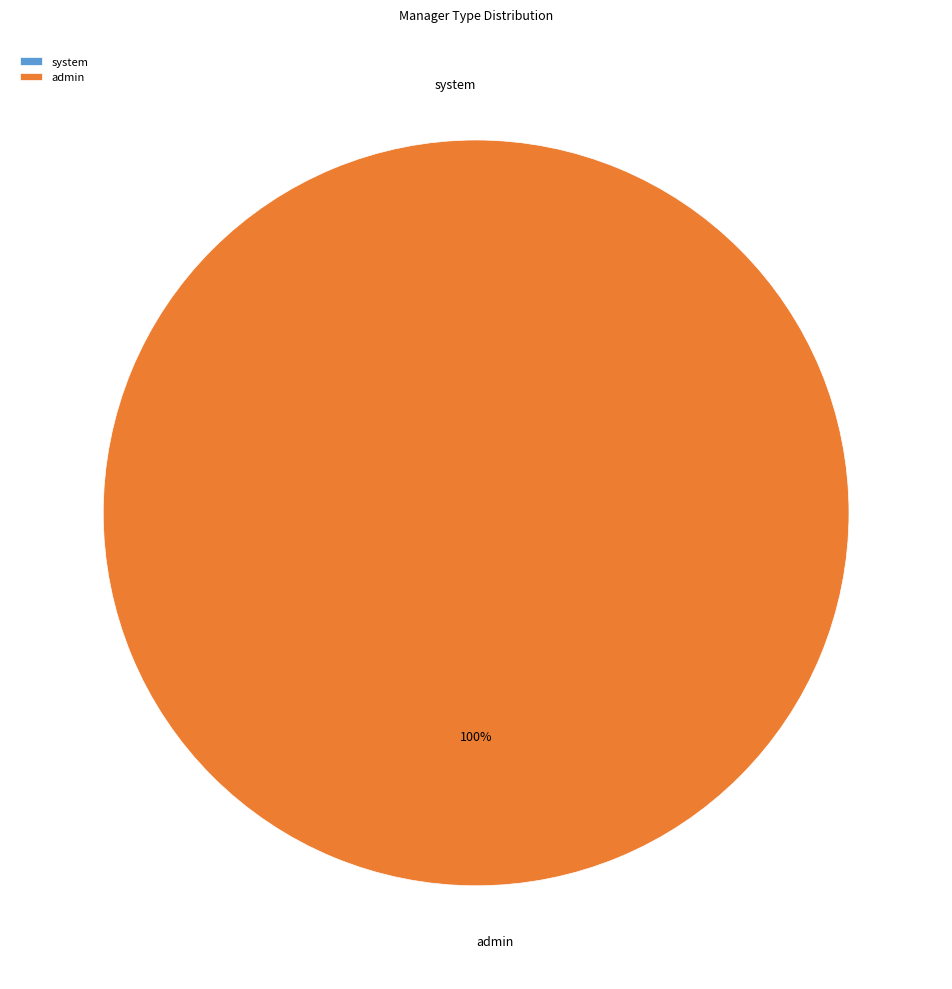

Does system represent more than half of the total?

No